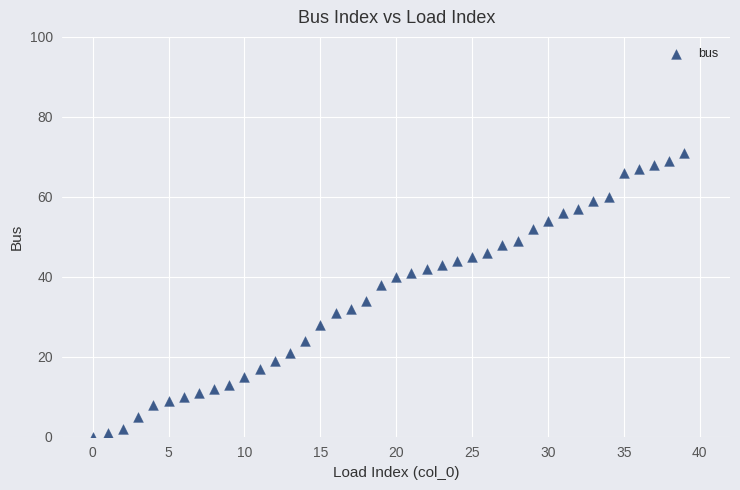

What is the range of Y values (max minus min)?

71